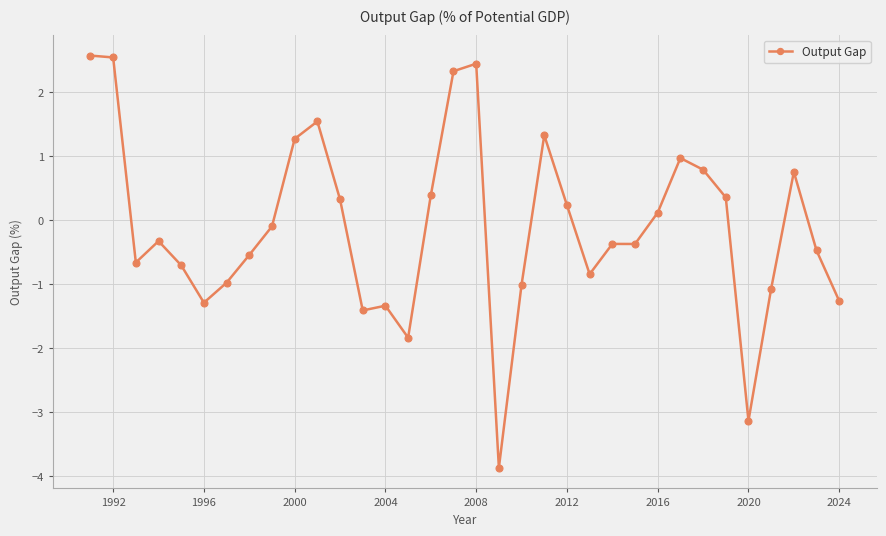

What is the value of the 22nd point from the left?

0.2